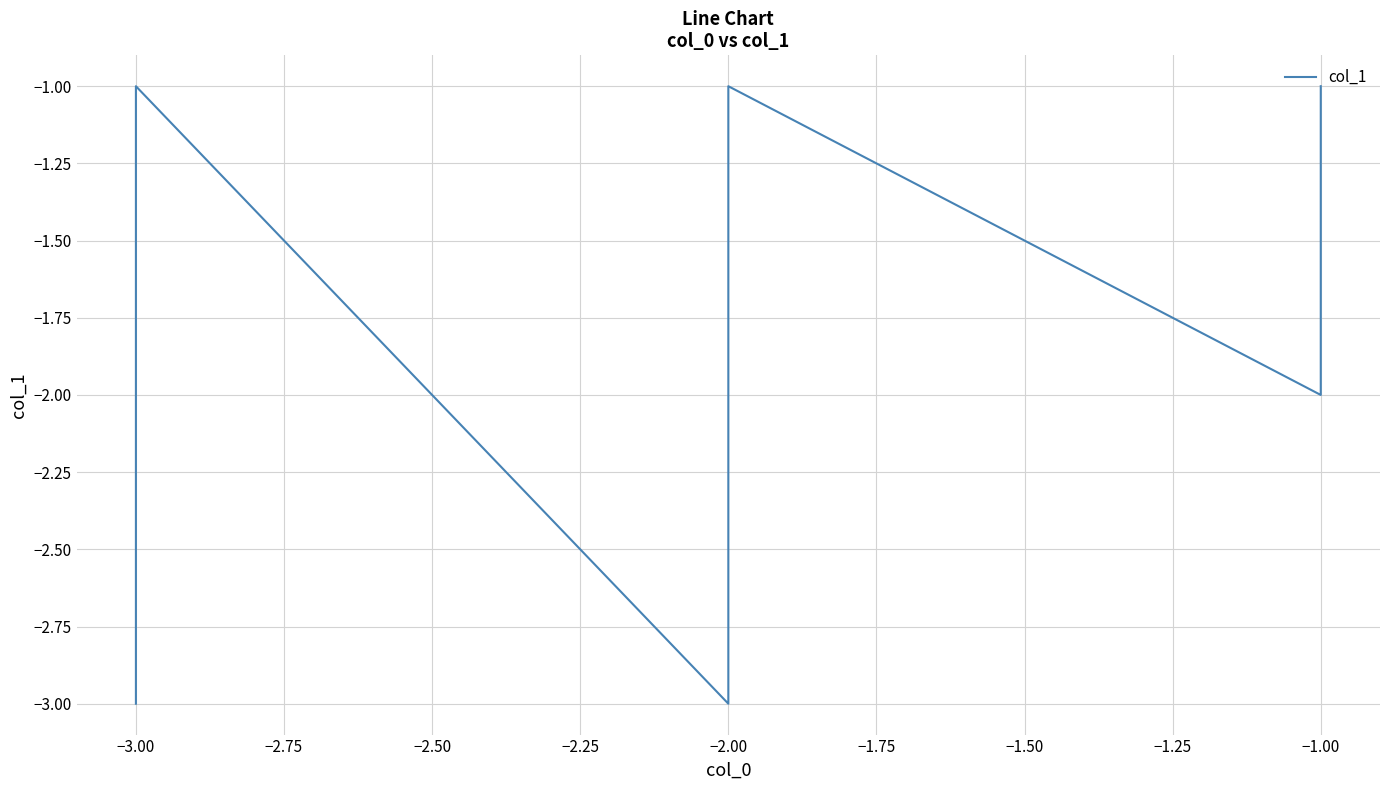

Does the chart have visible grid lines?

Yes